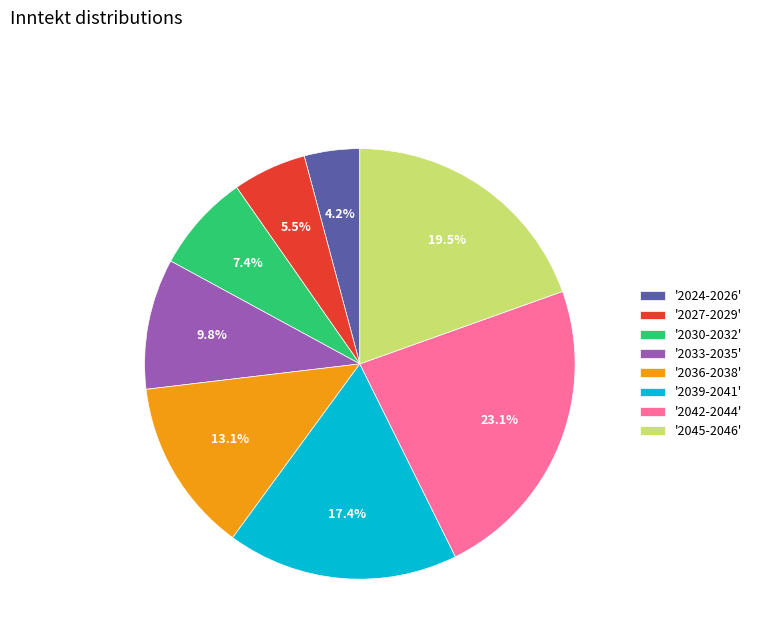

What is the ratio of the value at '2039-2041' to the value at '2045-2046'?

0.9